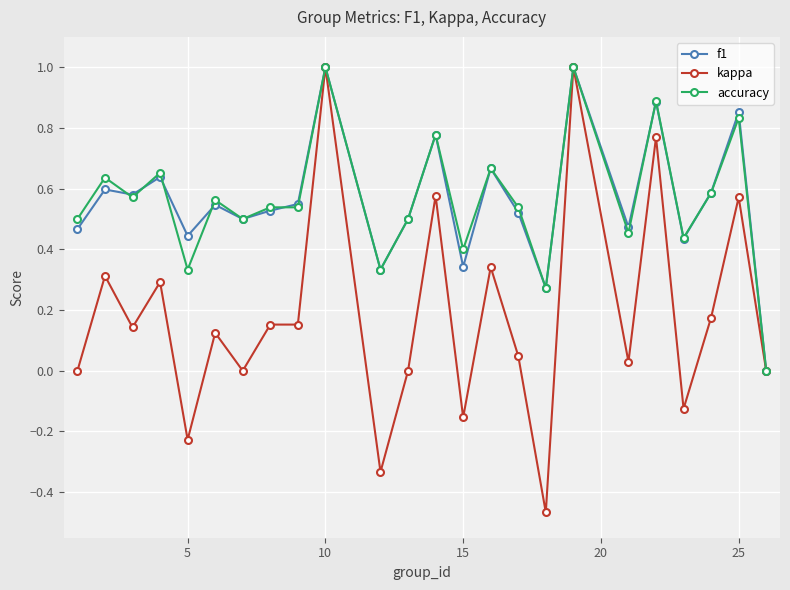

What is the highest value of the accuracy series?

1.0